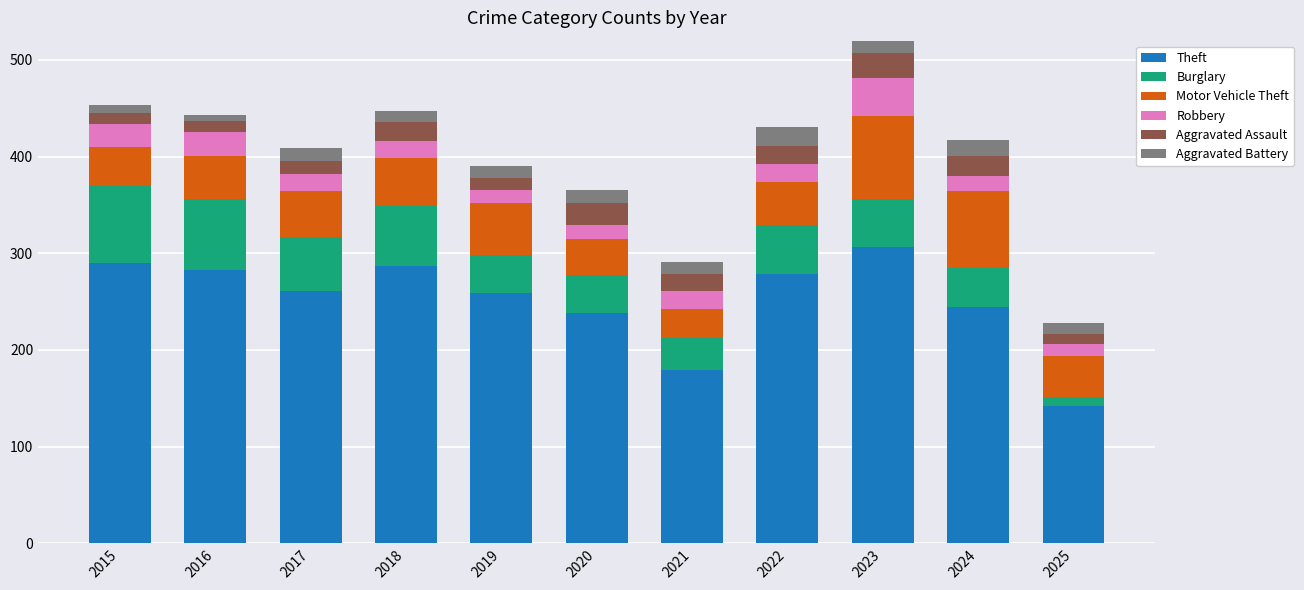

At which category is the sum across all series the highest?

2023